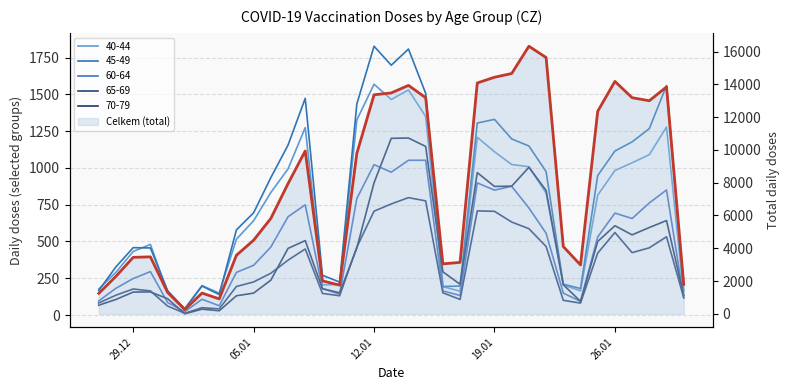

The chart shows a value of 2227 at 6. True or false?

False